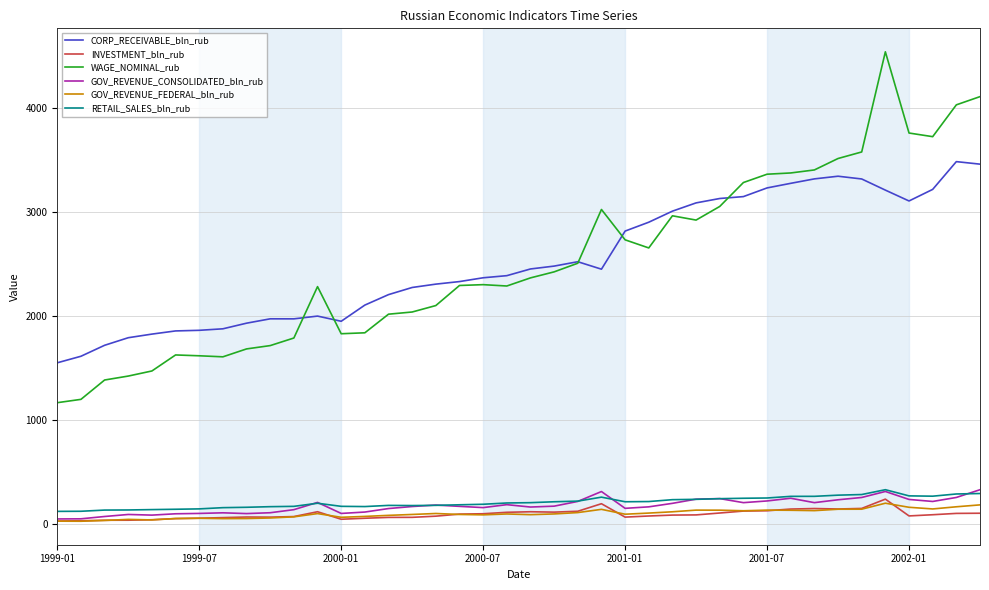

True or false: CORP_RECEIVABLE_bln_rub and INVESTMENT_bln_rub intersect in this chart.

False